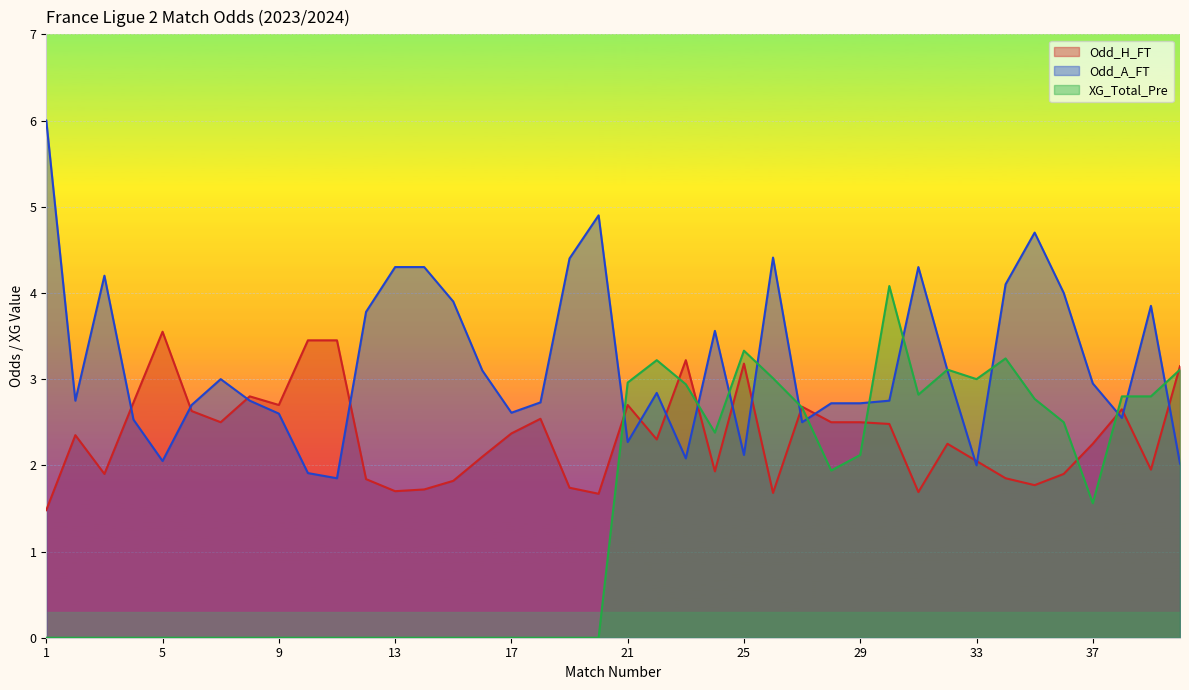

Reading left to right, what are all the values shown in this chart?

Odd_H_FT: 1.5	2.4	1.9	2.7	3.5	2.6	2.5	2.8	2.7	3.5	3.5	1.8	1.7	1.7	1.8	2.1	2.4	2.5	1.7	1.7	2.7	2.3	3.2	1.9	3.2	1.7	2.7	2.5	2.5	2.5	1.7	2.2	2.0	1.9	1.8	1.9	2.2	2.6	1.9	3.1
Odd_A_FT: 6.0	2.8	4.2	2.5	2.0	2.7	3.0	2.8	2.6	1.9	1.9	3.8	4.3	4.3	3.9	3.1	2.6	2.7	4.4	4.9	2.3	2.8	2.1	3.6	2.1	4.4	2.5	2.7	2.7	2.8	4.3	3.1	2.0	4.1	4.7	4.0	3.0	2.5	3.9	2.0
XG_Total_Pre: 0.0	0.0	0.0	0.0	0.0	0.0	0.0	0.0	0.0	0.0	0.0	0.0	0.0	0.0	0.0	0.0	0.0	0.0	0.0	0.0	3.0	3.2	2.9	2.4	3.3	3.0	2.7	1.9	2.1	4.1	2.8	3.1	3.0	3.2	2.8	2.5	1.6	2.8	2.8	3.1